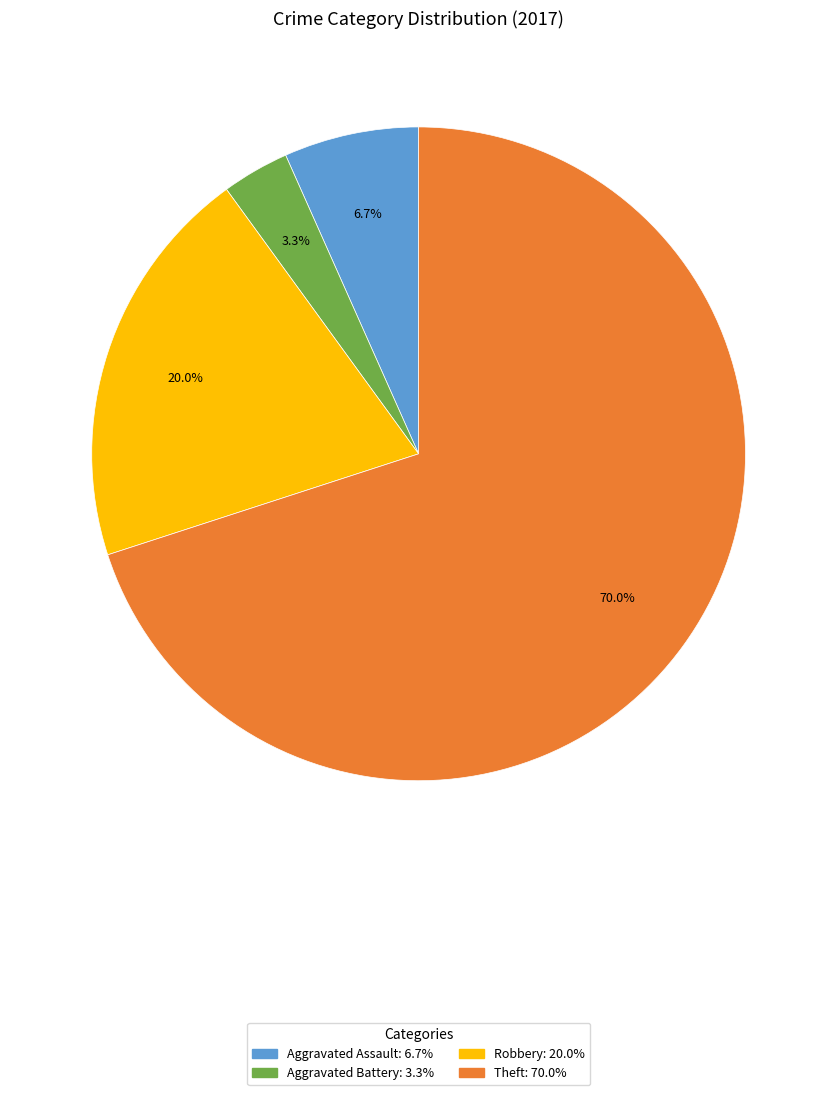

To the nearest percent, what is the combined percentage of Robbery and Aggravated Battery?

23%